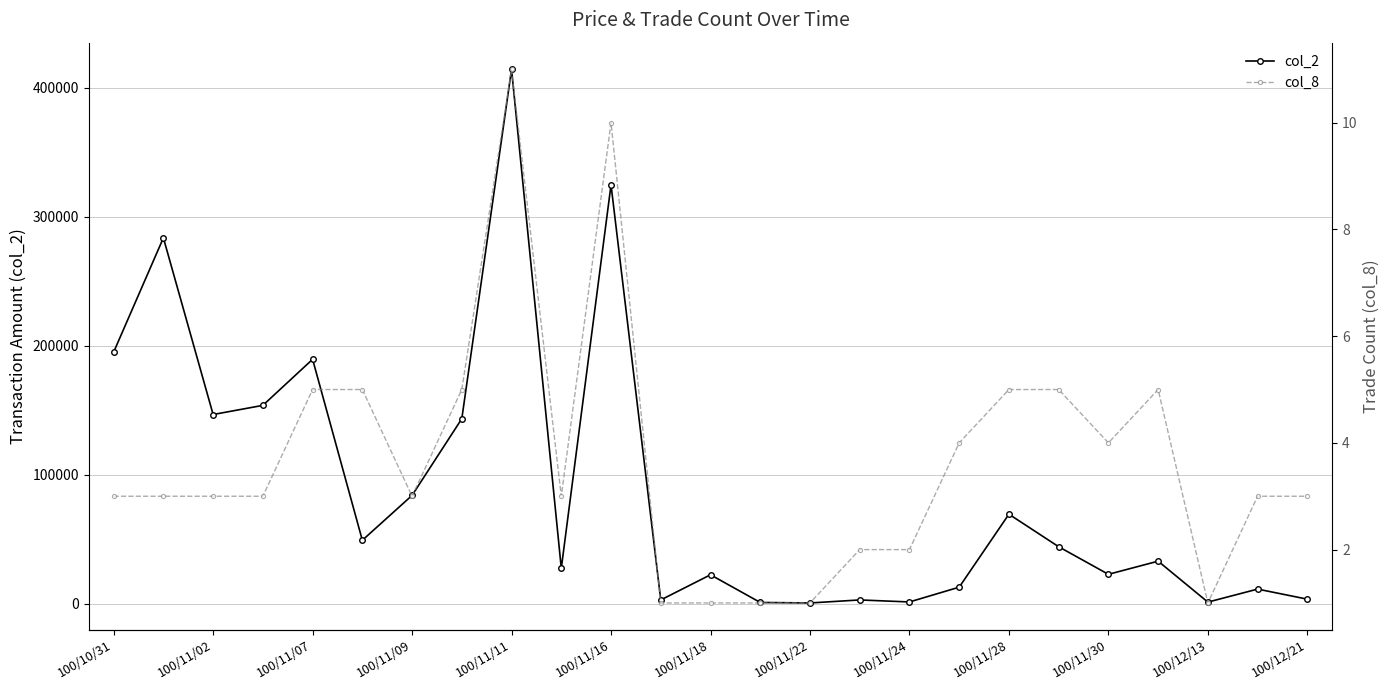

True or false: col_8 and col_2 cross at least once.

False